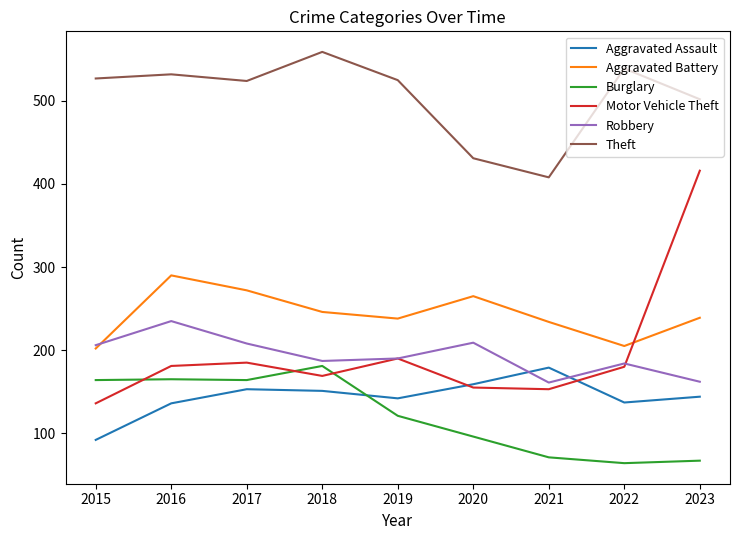

Which series changed the most between 2019 and 2023?

Motor Vehicle Theft